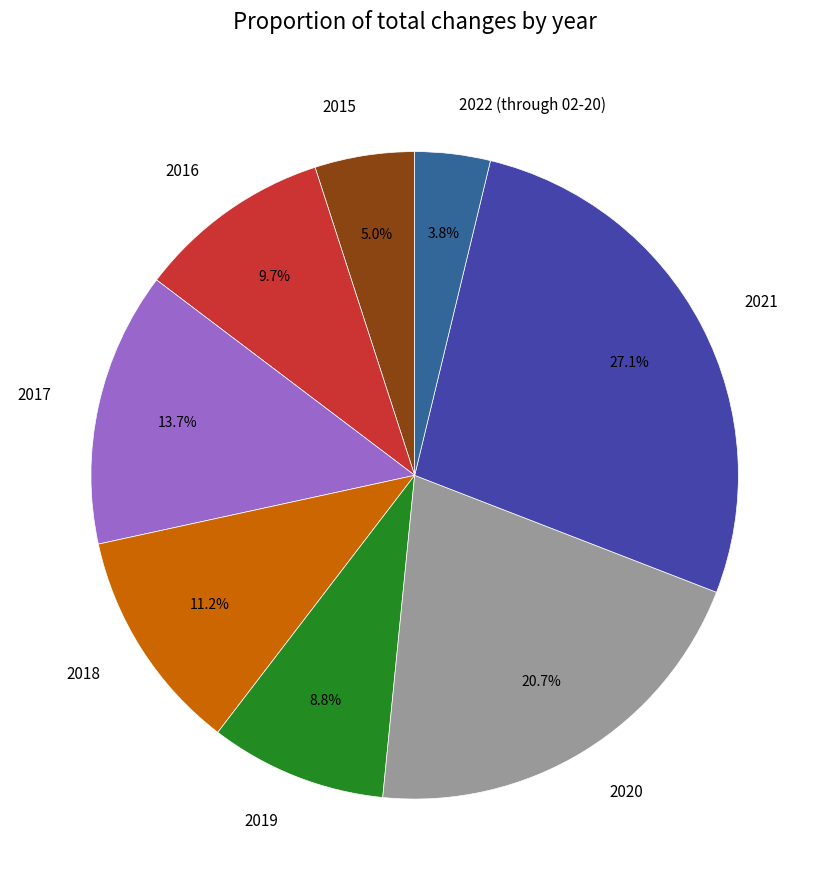

Which slice is the smallest?

2022 (through 02-20)